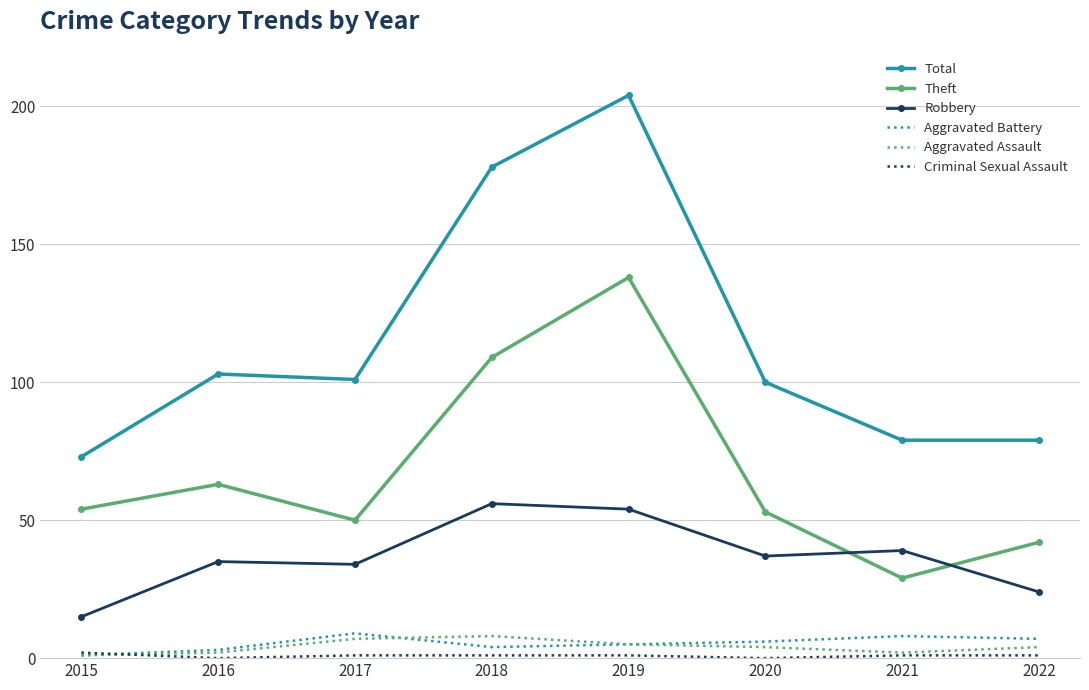

What is the difference between the maximum and minimum values in the Total series?

131